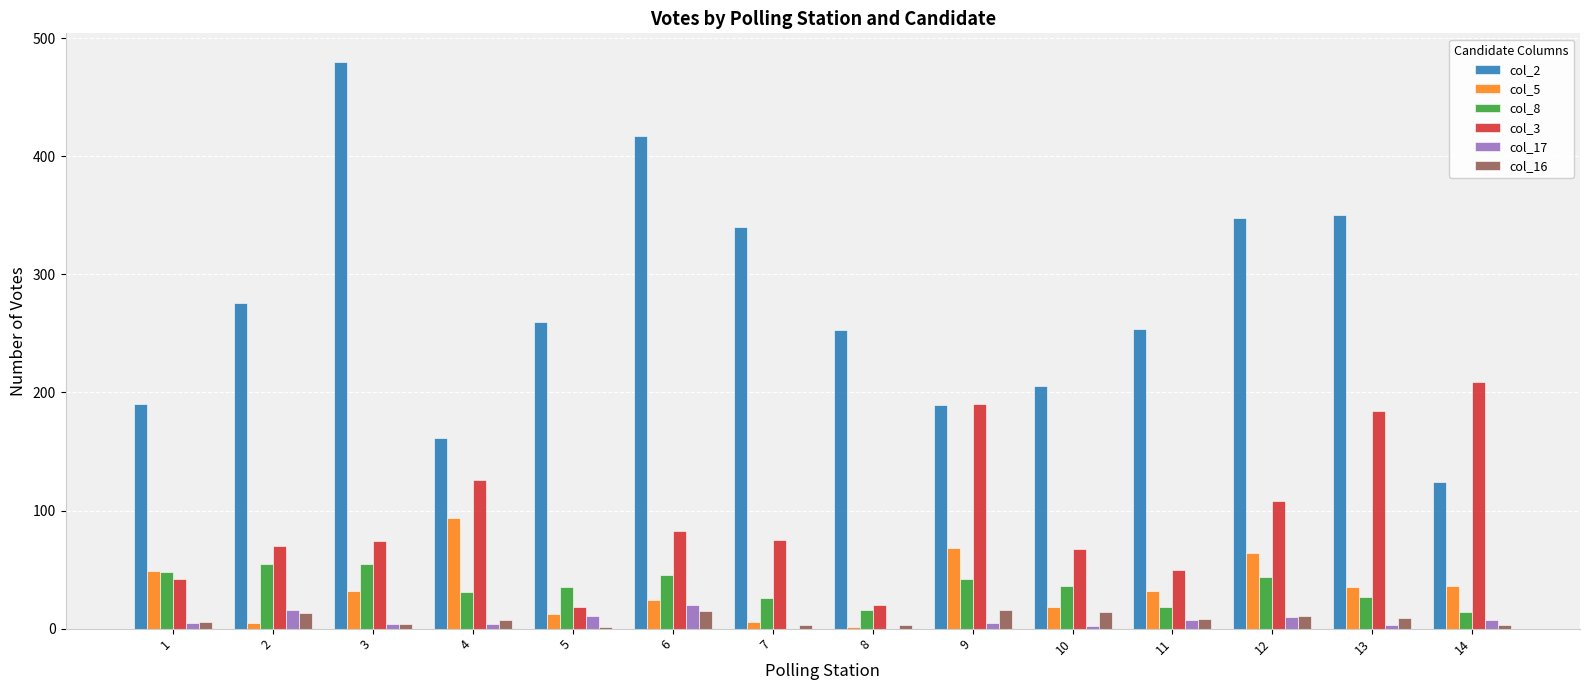

Count the number of categories in the chart.

14